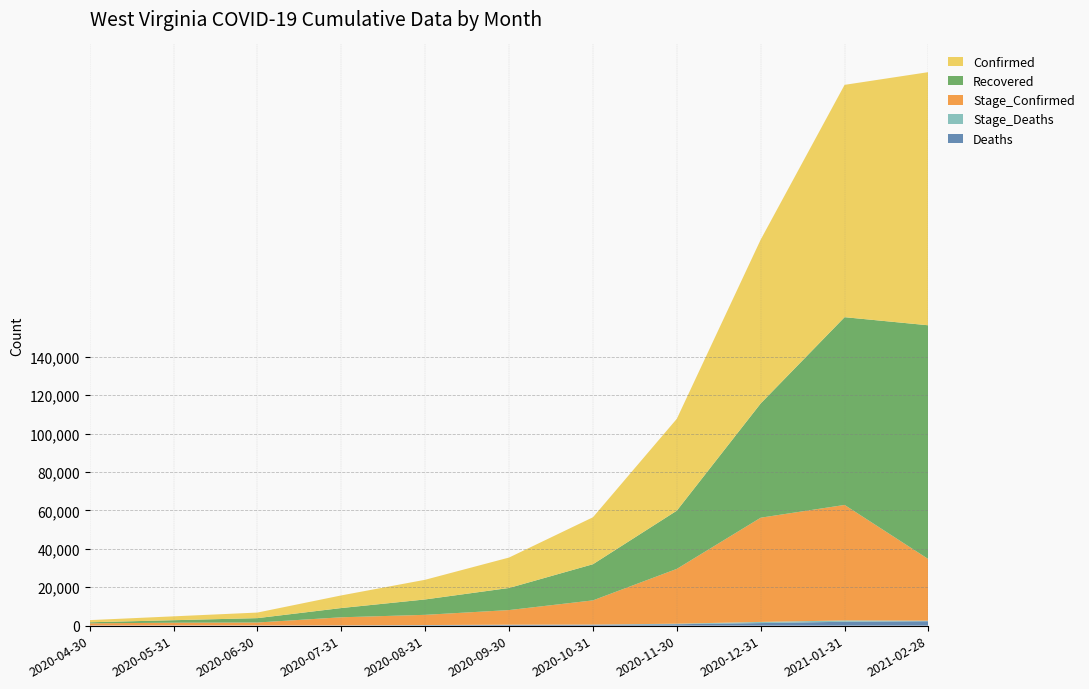

Reading right to left, list all the values displayed in this chart.

Deaths: 2021-02-28=2300	2021-01-31=2024	2020-12-31=1338	2020-11-30=735	2020-10-31=459	2020-09-30=355	2020-08-31=215	2020-07-31=116	2020-06-30=93	2020-05-31=75	2020-04-30=41
Stage_Deaths: 2021-02-28=276	2021-01-31=686	2020-12-31=603	2020-11-30=276	2020-10-31=104	2020-09-30=140	2020-08-31=99	2020-07-31=23	2020-06-30=18	2020-05-31=34	2020-04-30=41
Stage_Confirmed: 2021-02-28=32049	2021-01-31=60155	2020-12-31=54279	2020-11-30=28556	2020-10-31=12598	2020-09-30=7618	2020-08-31=5318	2020-07-31=4214	2020-06-30=1527	2020-05-31=1424	2020-04-30=1125
Recovered: 2021-02-28=121797	2021-01-31=97782	2020-12-31=59508	2020-11-30=30320	2020-10-31=18827	2020-09-30=11507	2020-08-31=8017	2020-07-31=4815	2020-06-30=2272	2020-05-31=1303	2020-04-30=545
Confirmed: 2021-02-28=131855	2021-01-31=121001	2020-12-31=85334	2020-11-30=47842	2020-10-31=24460	2020-09-30=15850	2020-08-31=10249	2020-07-31=6579	2020-06-30=2905	2020-05-31=2010	2020-04-30=1125